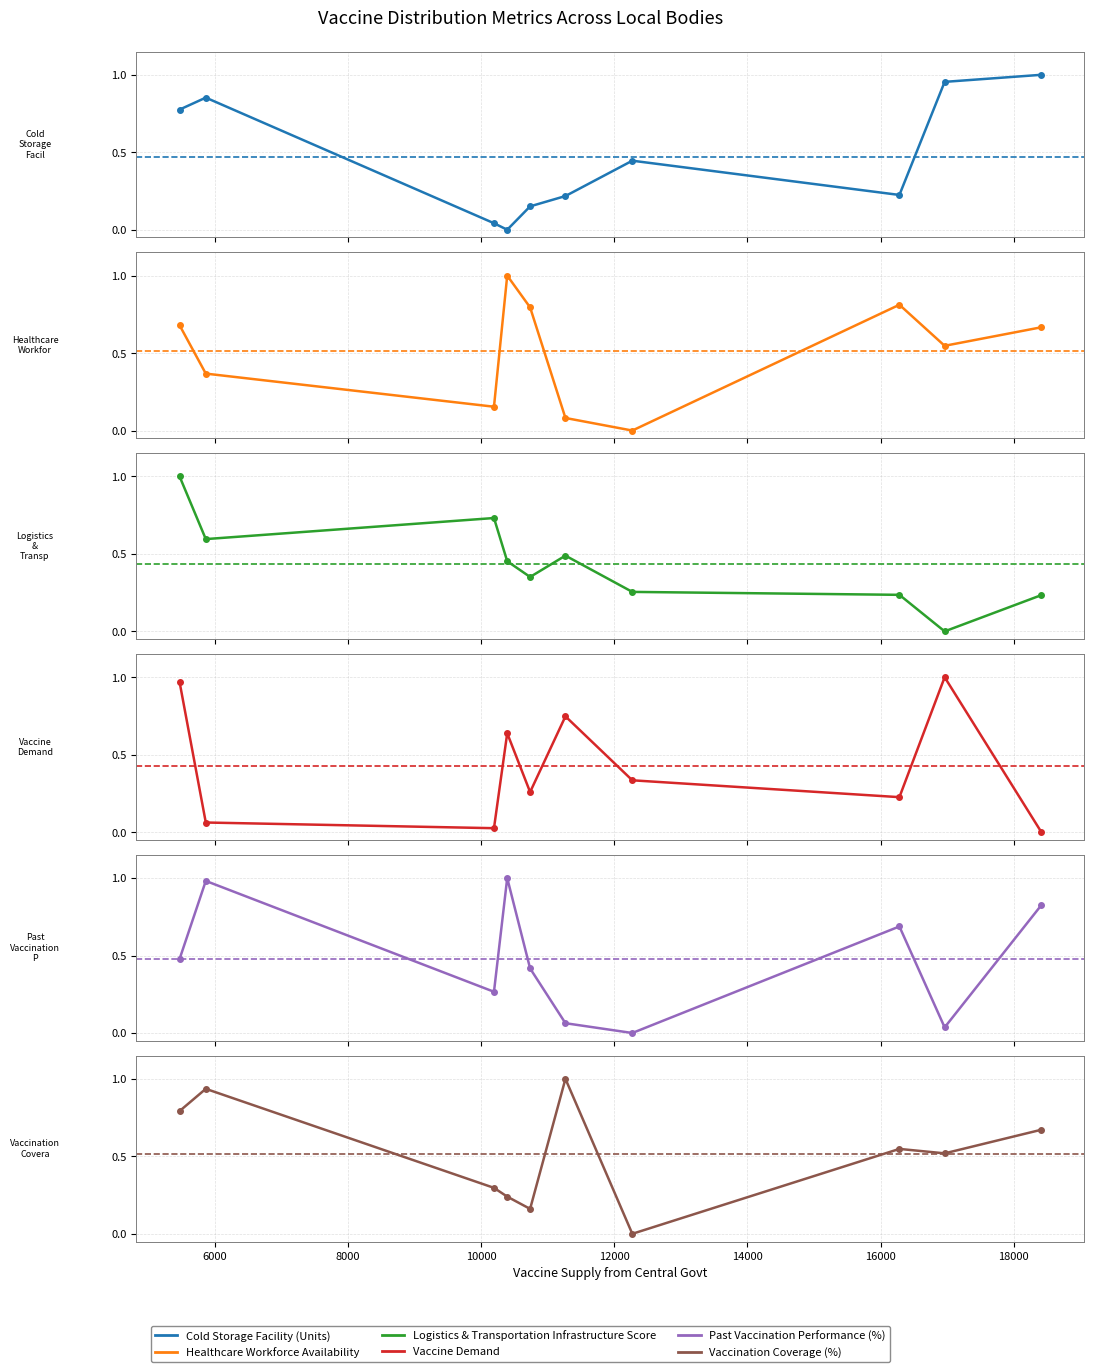

Does the chart have visible grid lines?

Yes